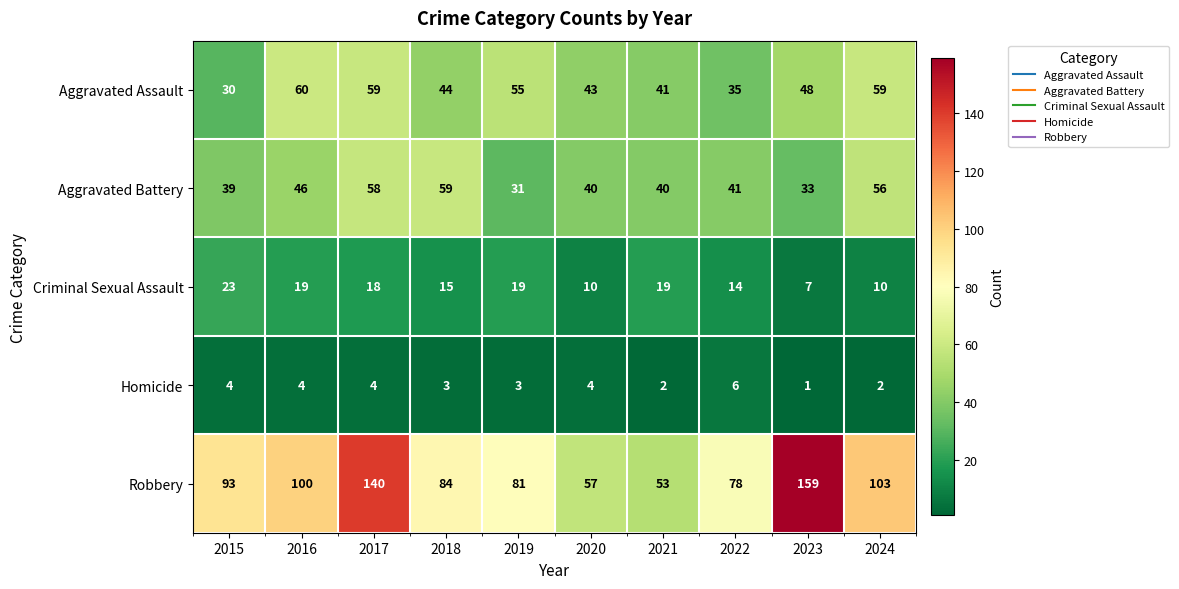

What is the spread (max minus min) of values at 2015?

89